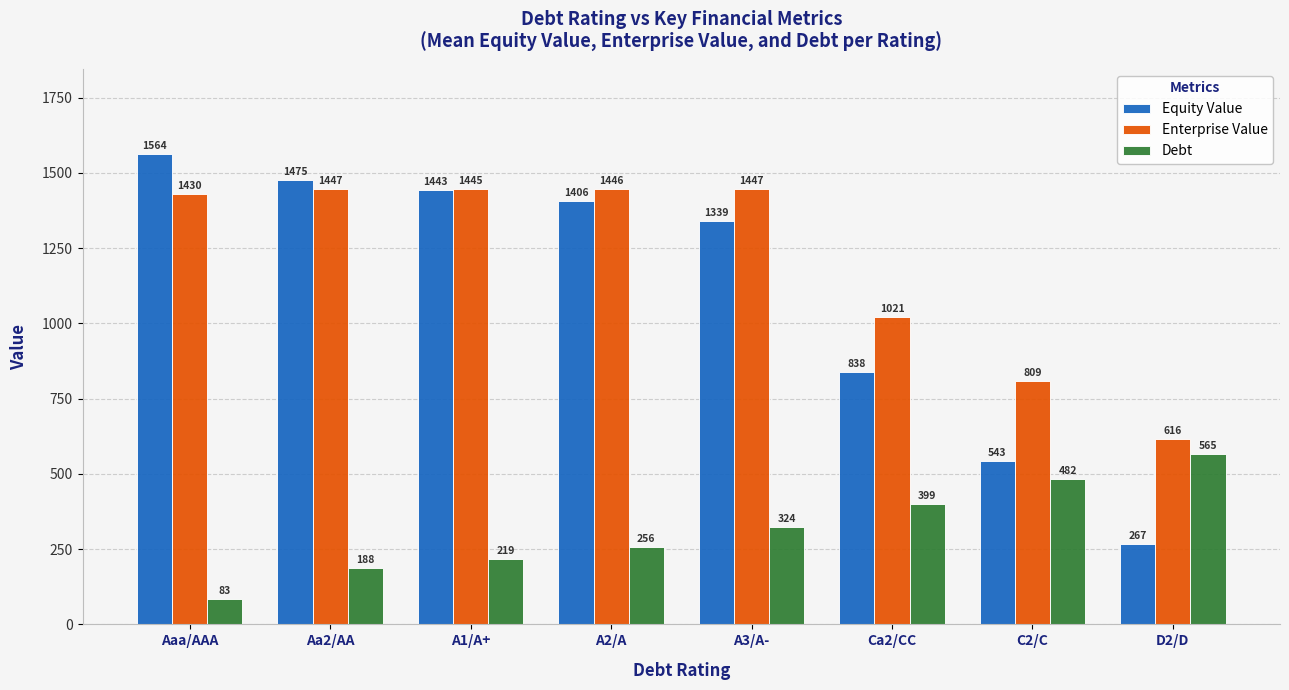

What is the approximate value of Enterprise Value at A2/A?

1446.0